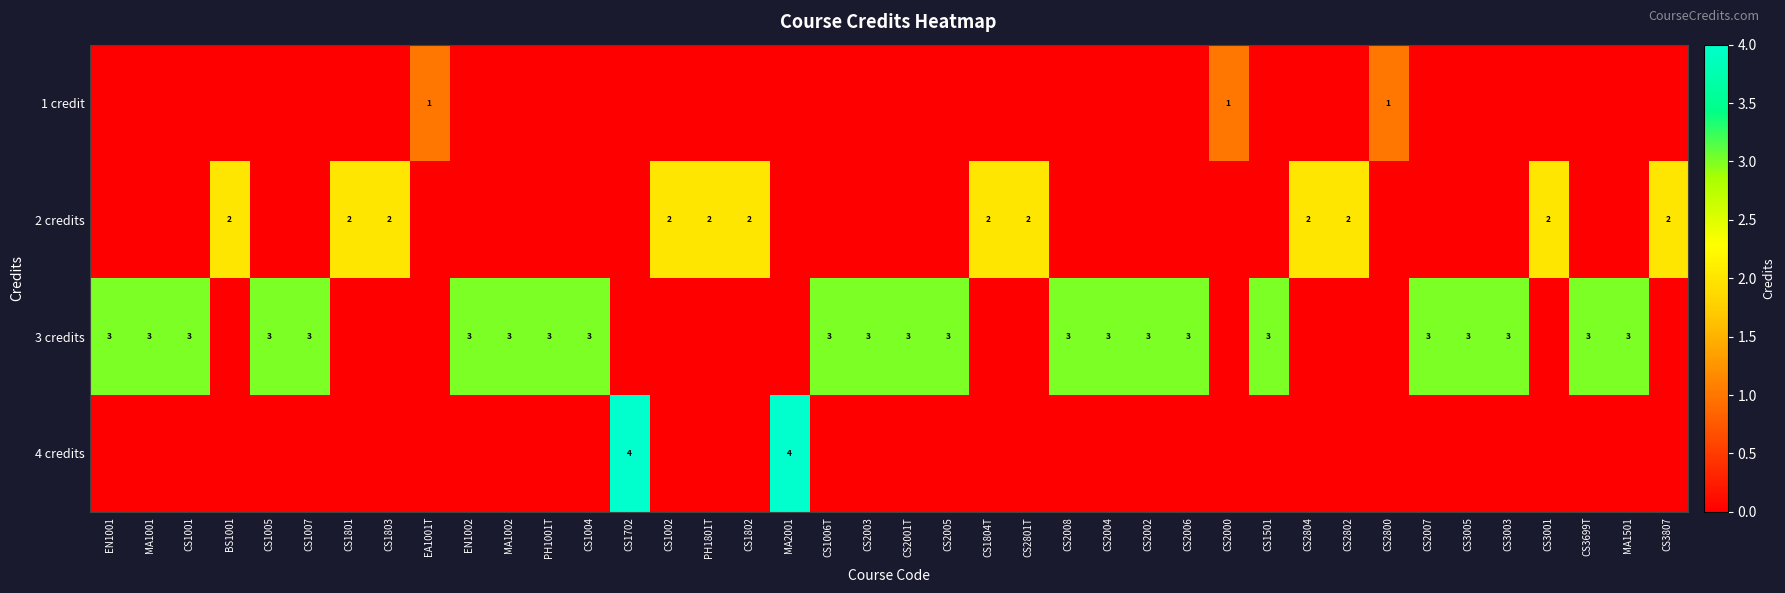

What is the sum of the 3 credits values at CS2004 and CS1001?

6